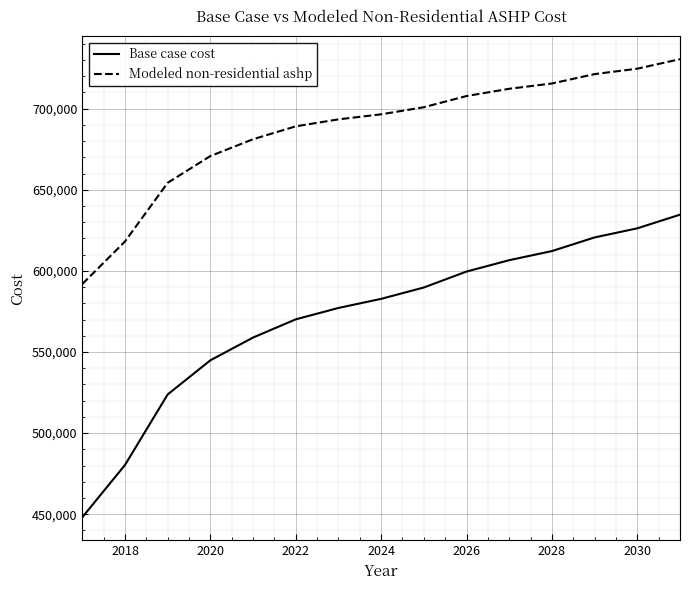

What is the difference between the maximum and minimum values in the Modeled non-residential ashp series?

138593.6